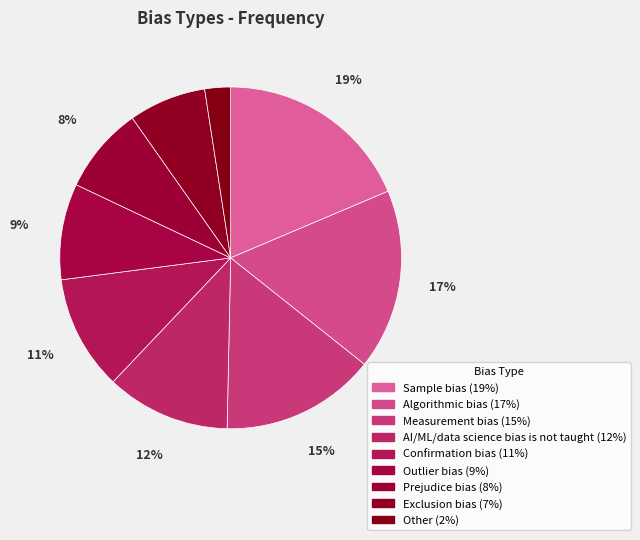

The Confirmation bias slice represents 16% of the pie. True or false?

False